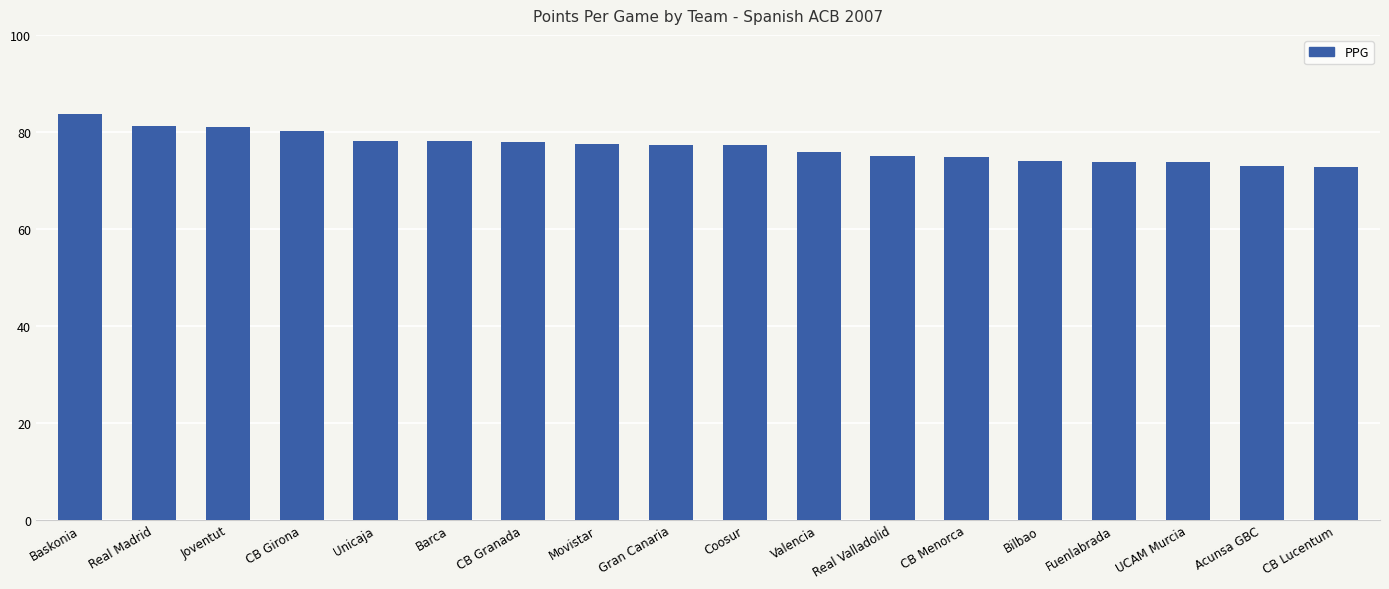

At which category does the chart reach its peak across all series?

Baskonia